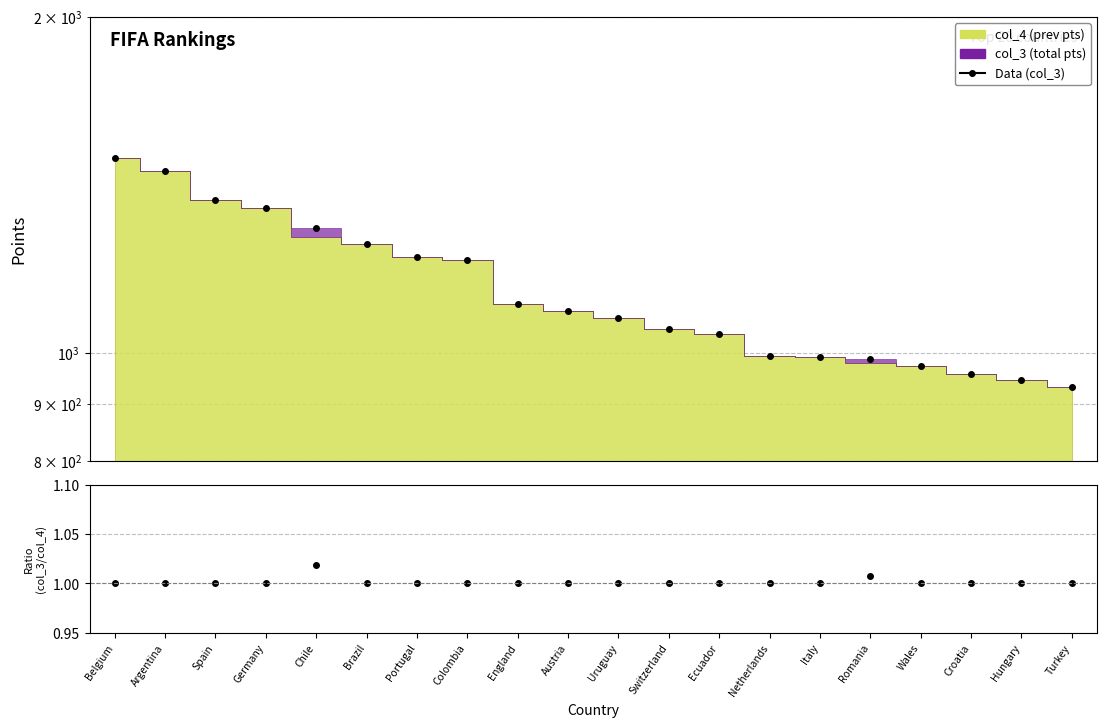

The Data (col_3) series shows 1467.5 at Croatia. True or false?

False